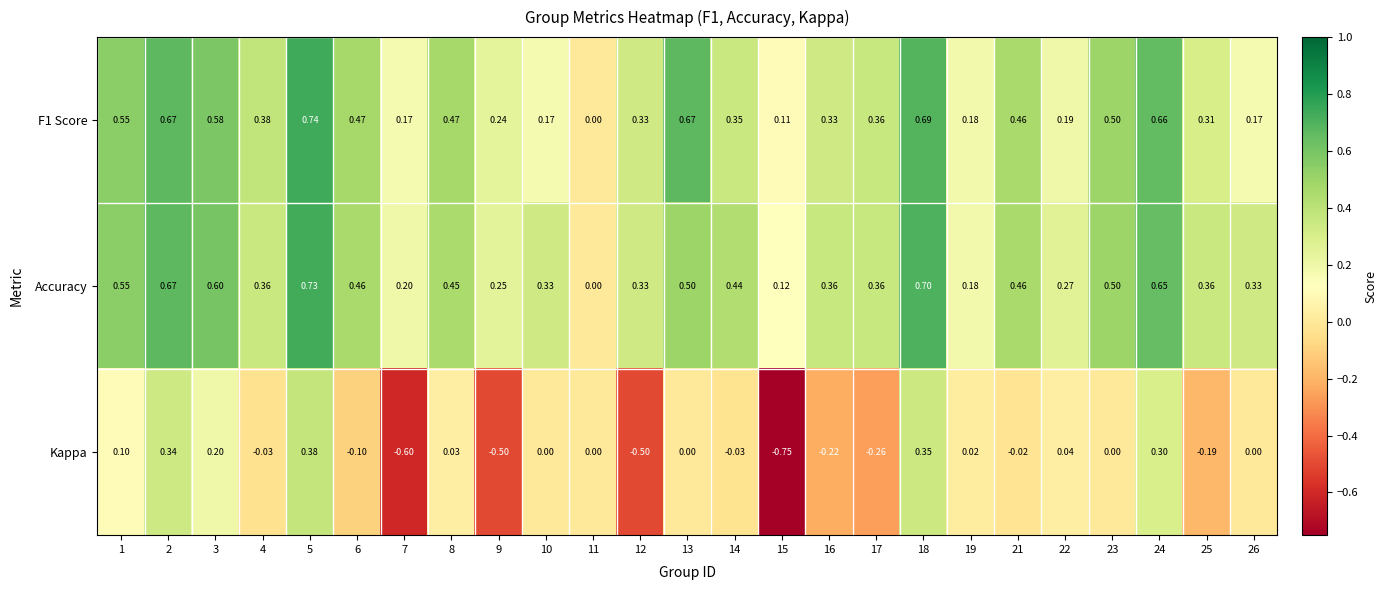

Between 14 and 18, which series saw the biggest shift?

Kappa